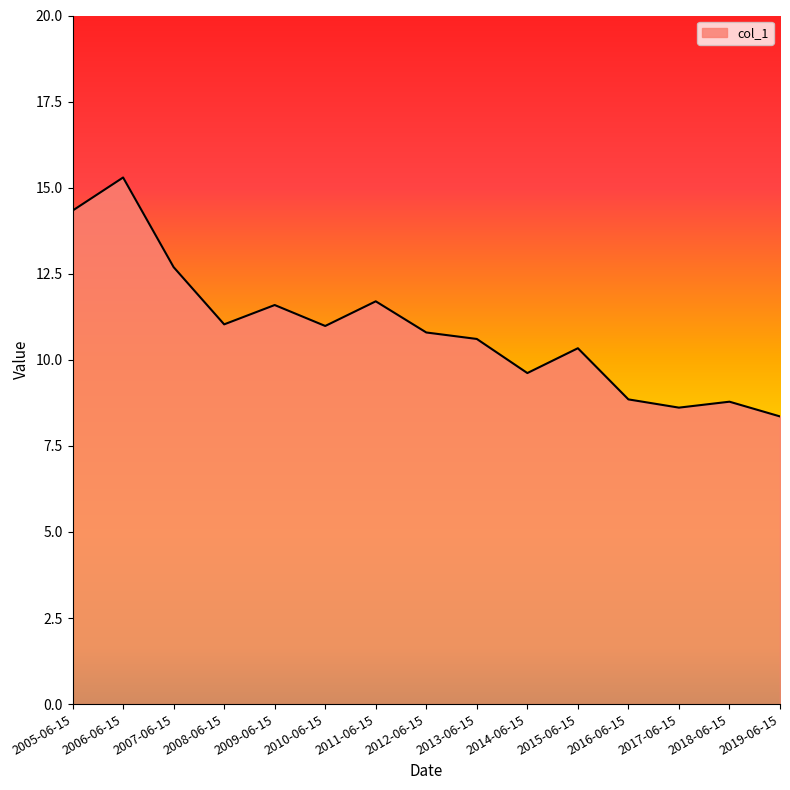

Which label corresponds to the smallest value in the chart?

2019-06-15